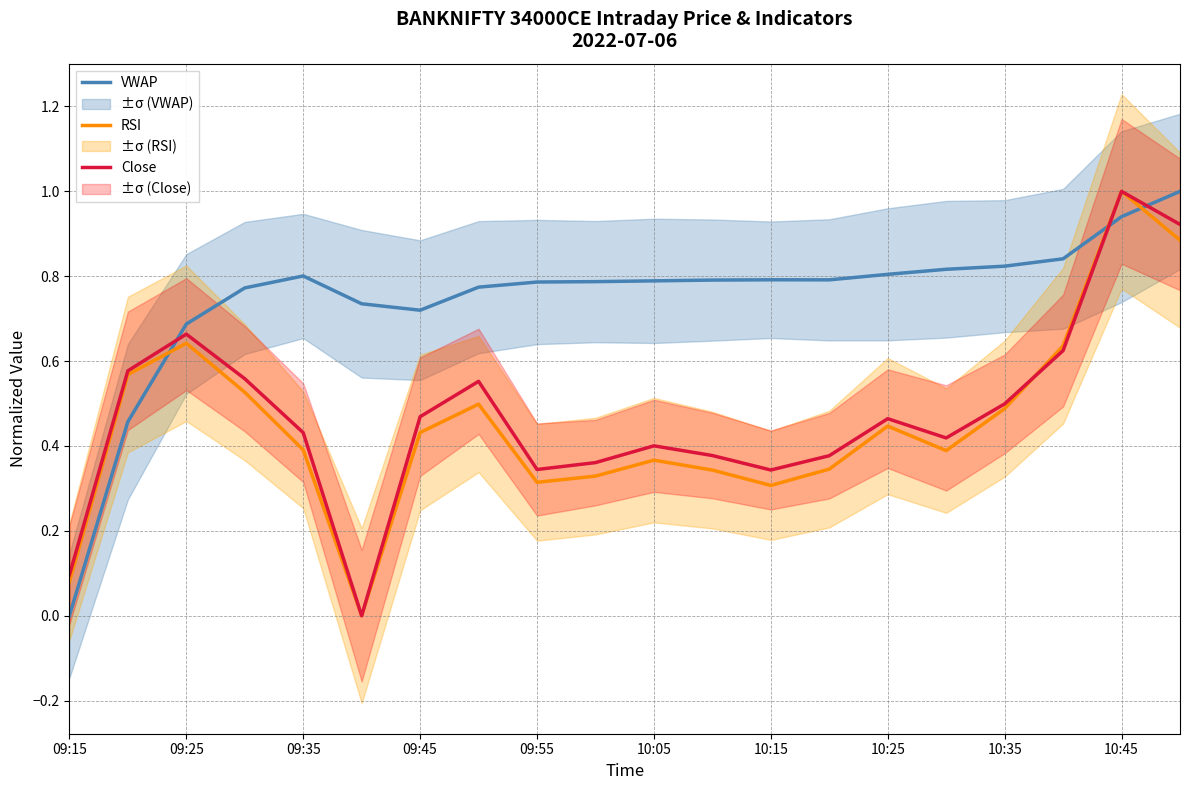

Where is the first local maximum for VWAP?

09:35